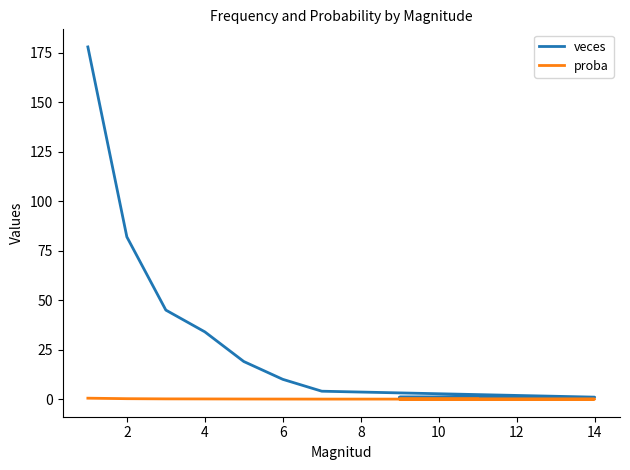

What is the sum of all proba values?

1.0